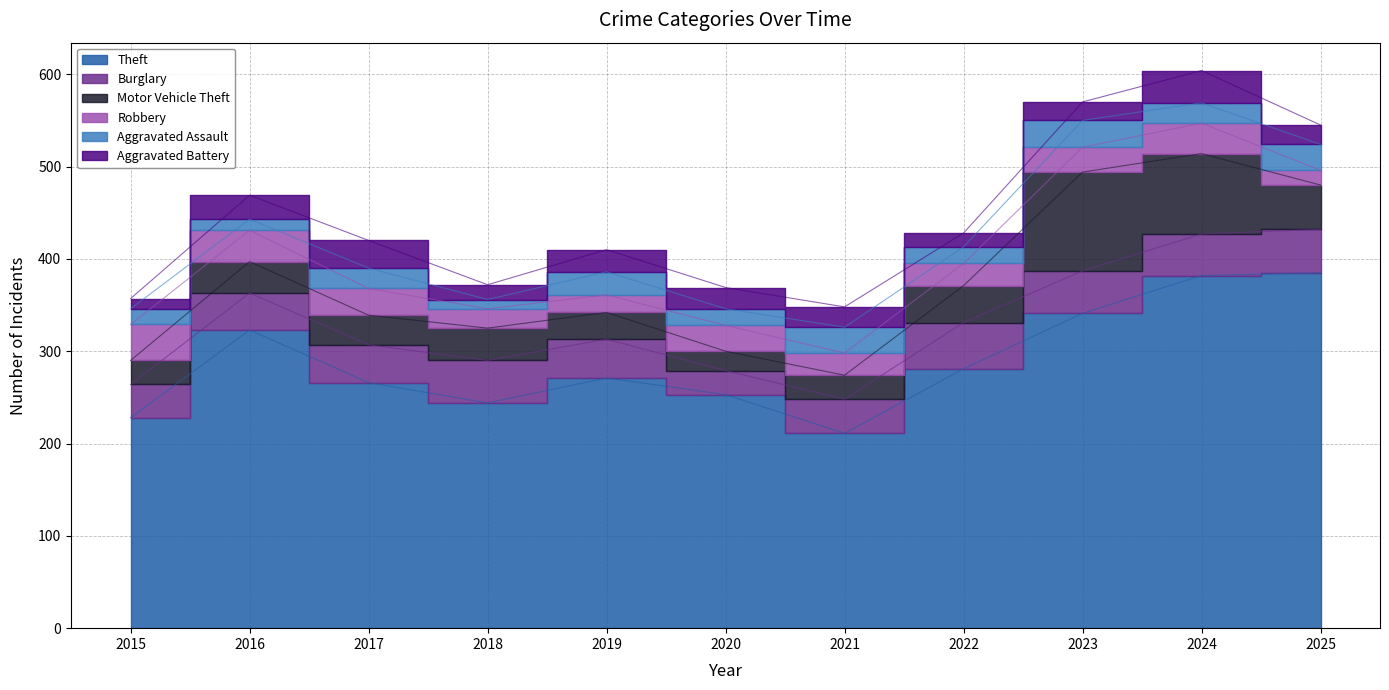

What is the sum of all Burglary values?

456